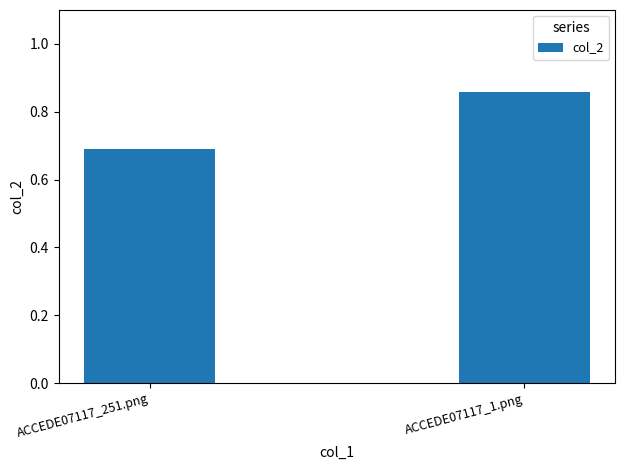

Count the number of categories in the chart.

2